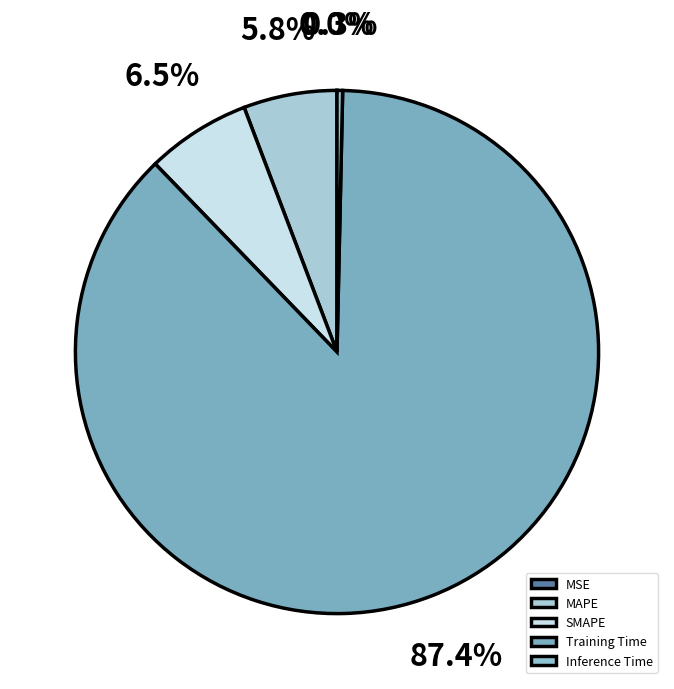

Rank the categories by value from lowest to highest.

MSE, Inference Time, MAPE, SMAPE, Training Time